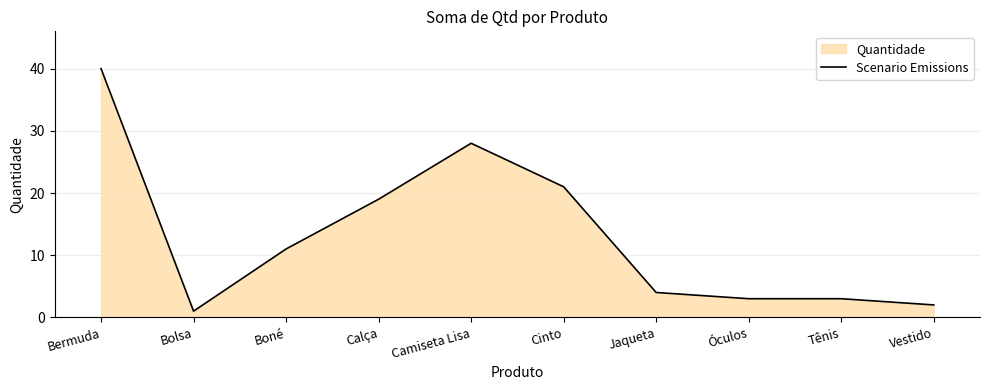

What is the label of the 6th point from the right?

Camiseta Lisa